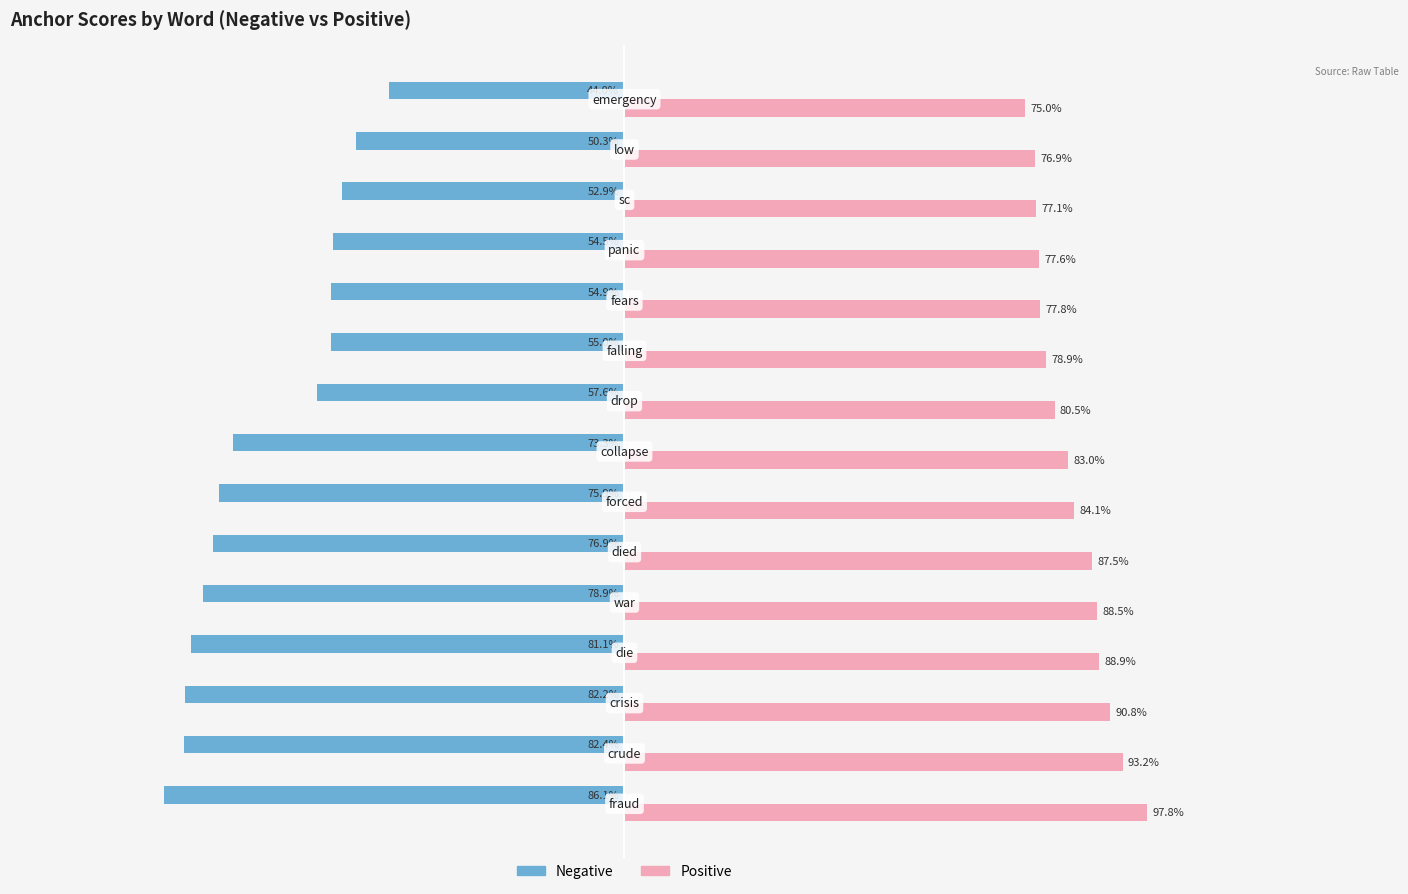

What position from the right is 0.5?

11